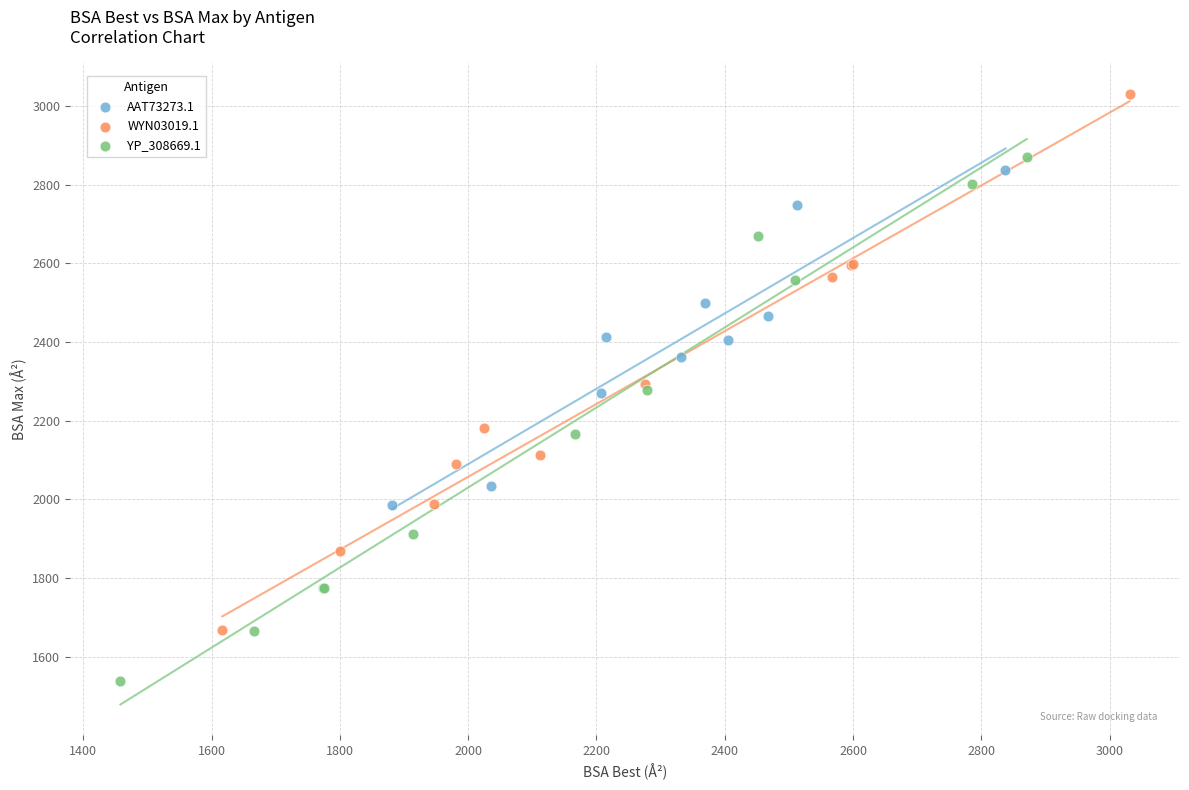

Which series reaches the minimum Y coordinate?

YP_308669.1